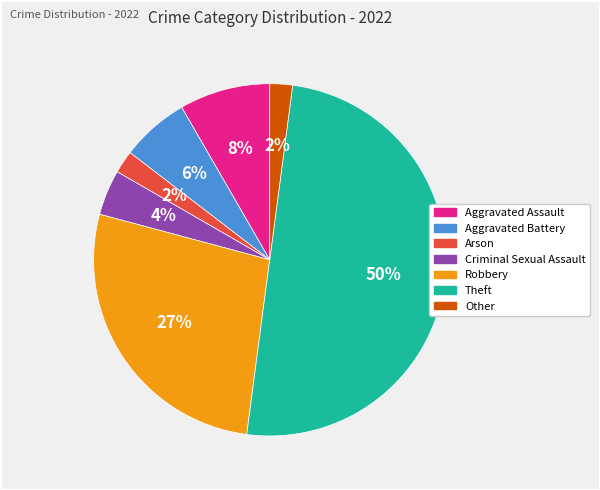

To the nearest percent, what is the difference between the largest and smallest slice percentages?

48%